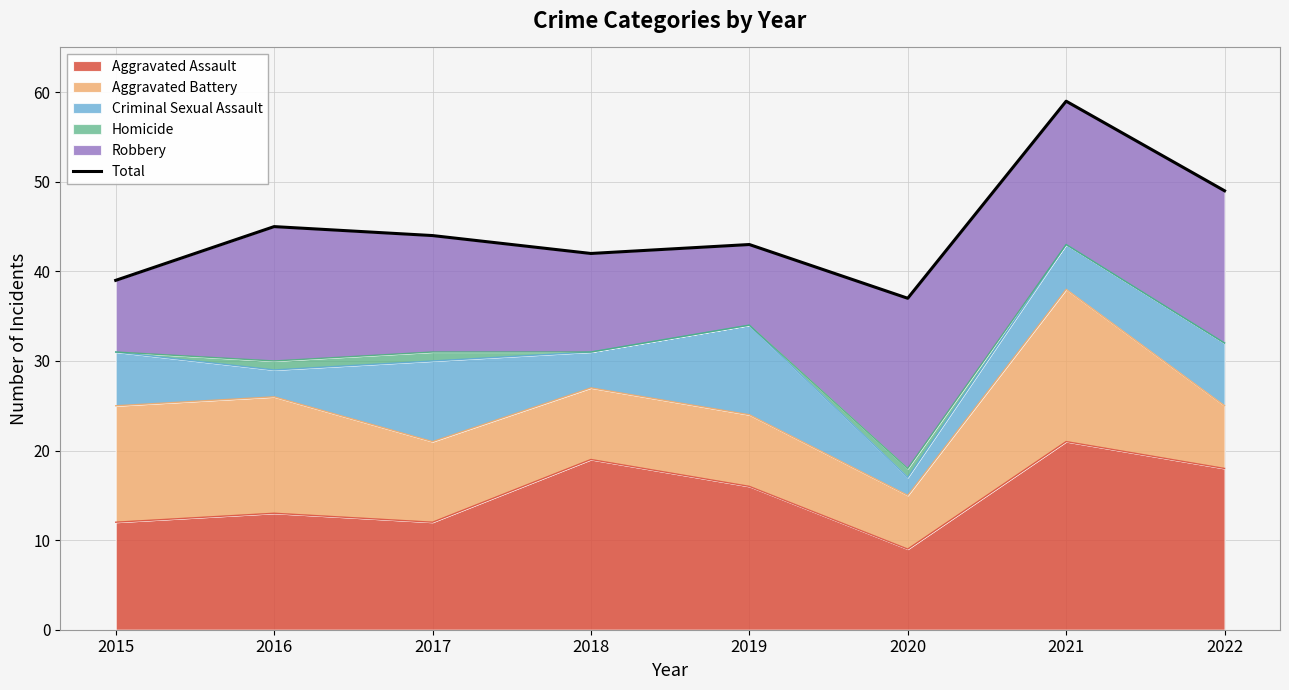

Where is the first local minimum?

2018